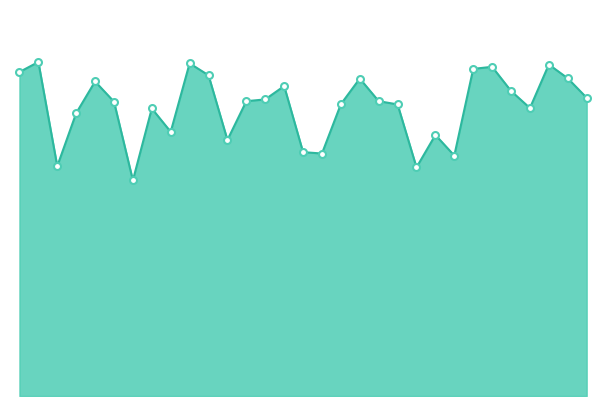

List the labels in order of value, largest first.

2014-12-02, 2014-12-10, 2014-12-29, 2014-12-26, 2014-12-25, 2014-12-01, 2014-12-11, 2014-12-30, 2014-12-19, 2014-12-05, 2014-12-15, 2014-12-27, 2014-12-31, 2014-12-14, 2014-12-20, 2014-12-13, 2014-12-06, 2014-12-18, 2014-12-21, 2014-12-28, 2014-12-08, 2014-12-04, 2014-12-09, 2014-12-23, 2014-12-12, 2014-12-16, 2014-12-17, 2014-12-24, 2014-12-03, 2014-12-22, 2014-12-07